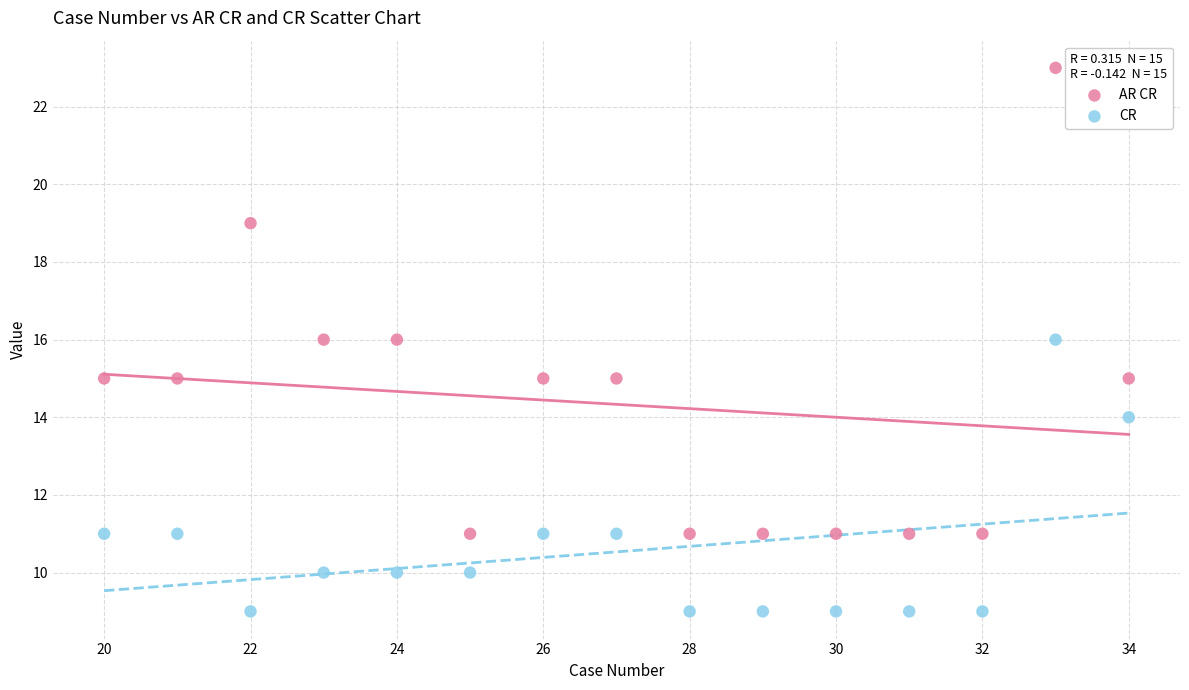

Which series has the widest spread of Y values?

AR CR